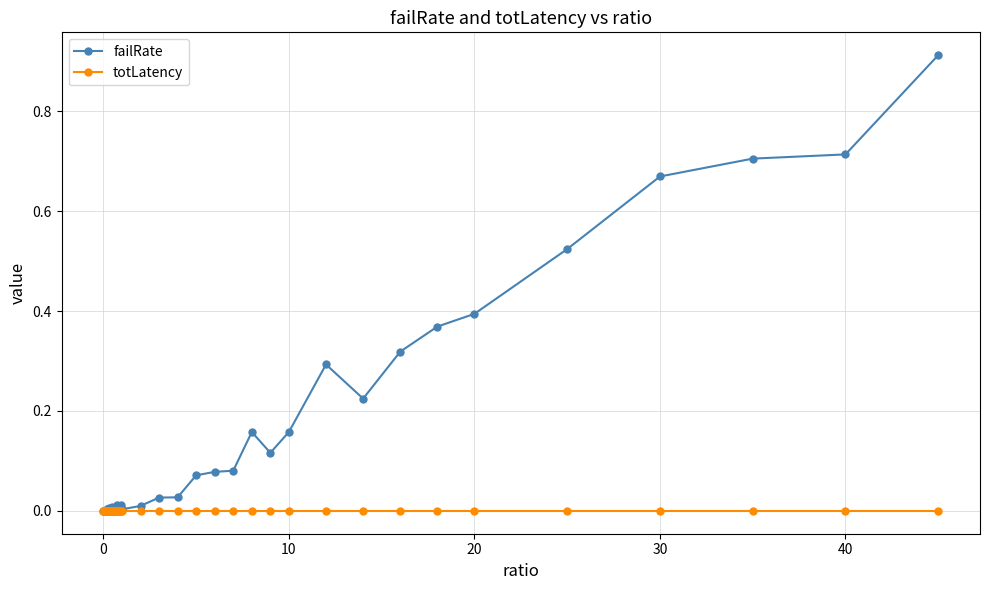

List the series in order of their peak value, highest first.

failRate, totLatency